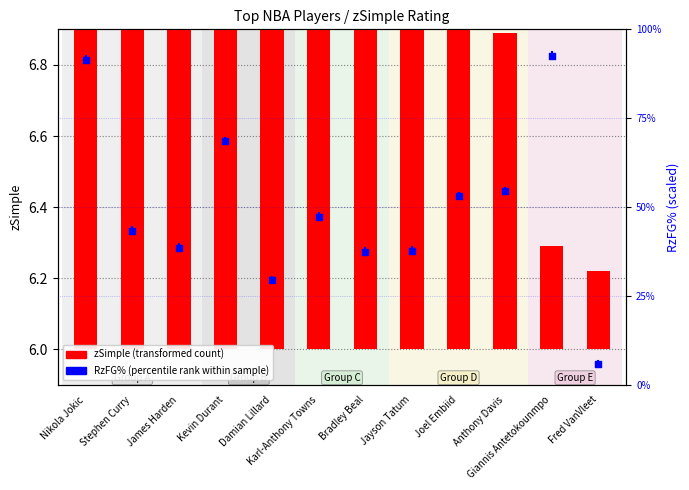

At which category is the sum across all series the highest?

Nikola Jokic